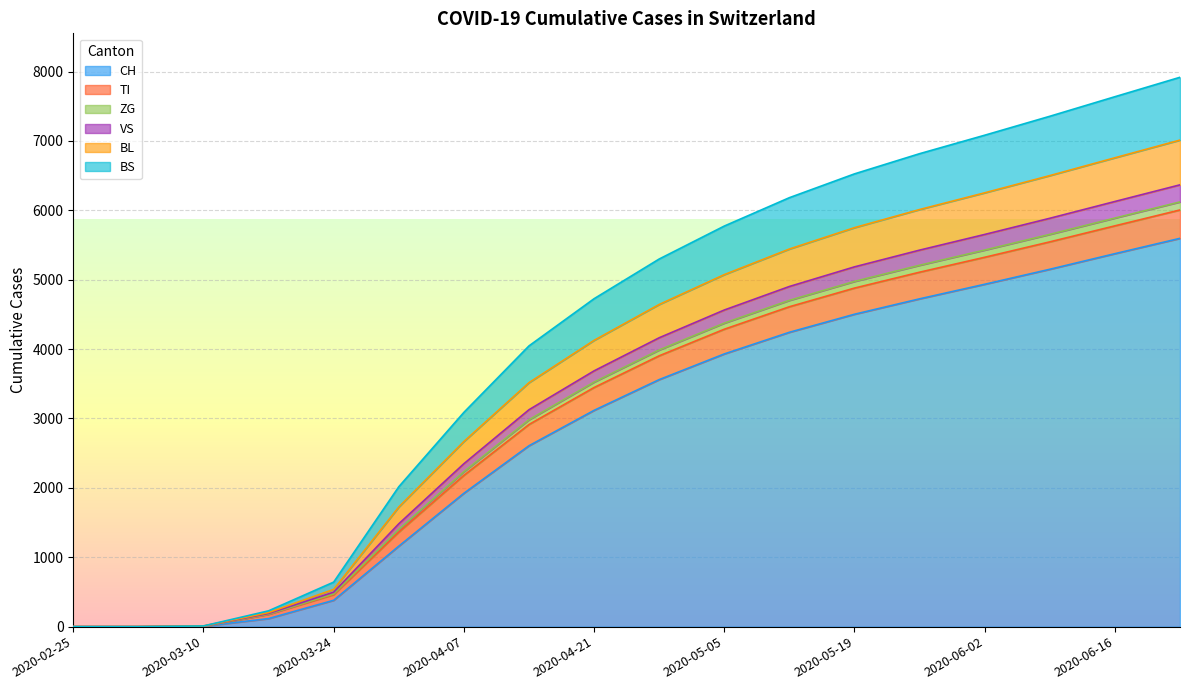

List the labels in order of BL value, largest first.

2020-06-23, 2020-06-16, 2020-06-09, 2020-06-02, 2020-05-26, 2020-05-19, 2020-05-12, 2020-05-05, 2020-04-28, 2020-04-21, 2020-04-14, 2020-04-07, 2020-03-31, 2020-03-24, 2020-03-17, 2020-03-10, 2020-02-25, 2020-03-03